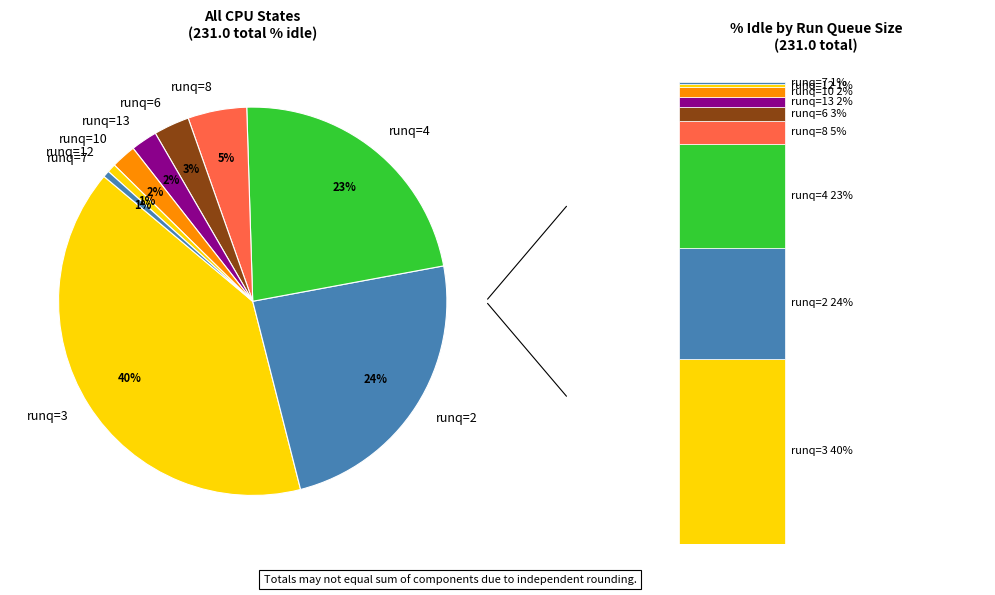

Between 5.08 and 52.14, which is larger?

52.14